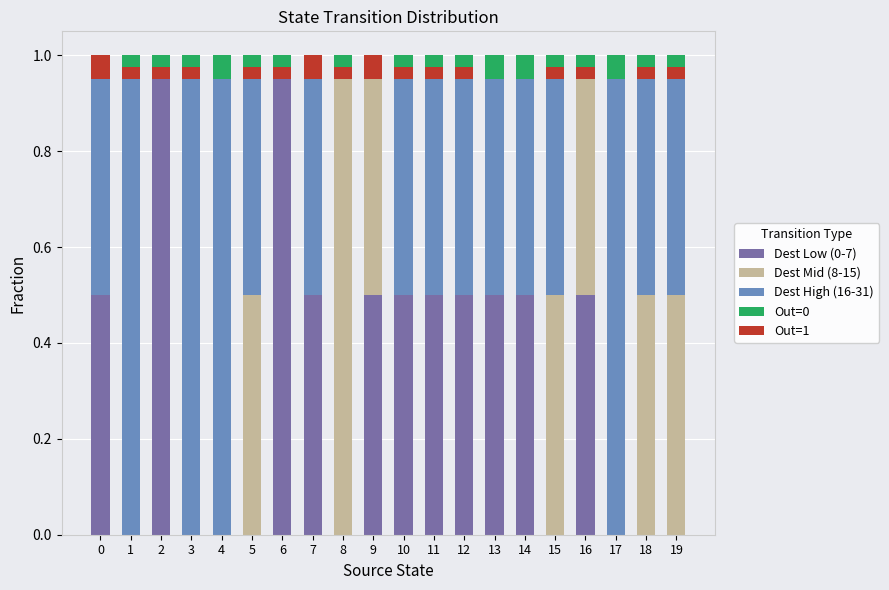

At which category does the chart reach its peak across all series?

2